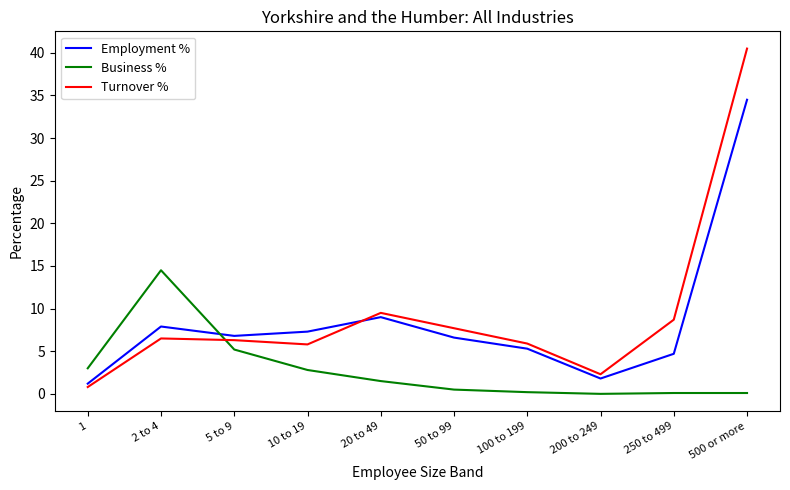

Which series has the largest total across all categories?

Turnover %